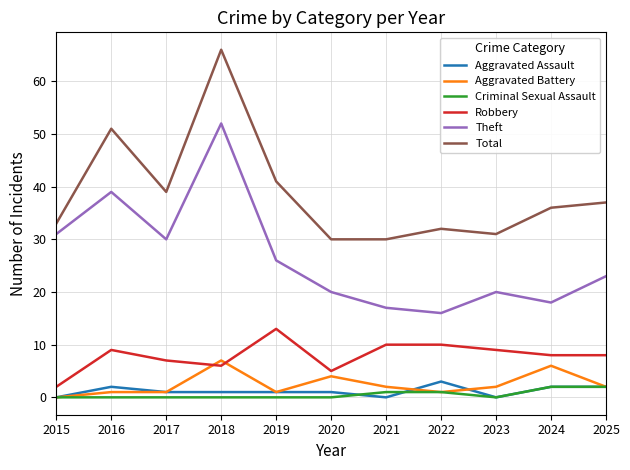

How many lines are shown in the chart?

6